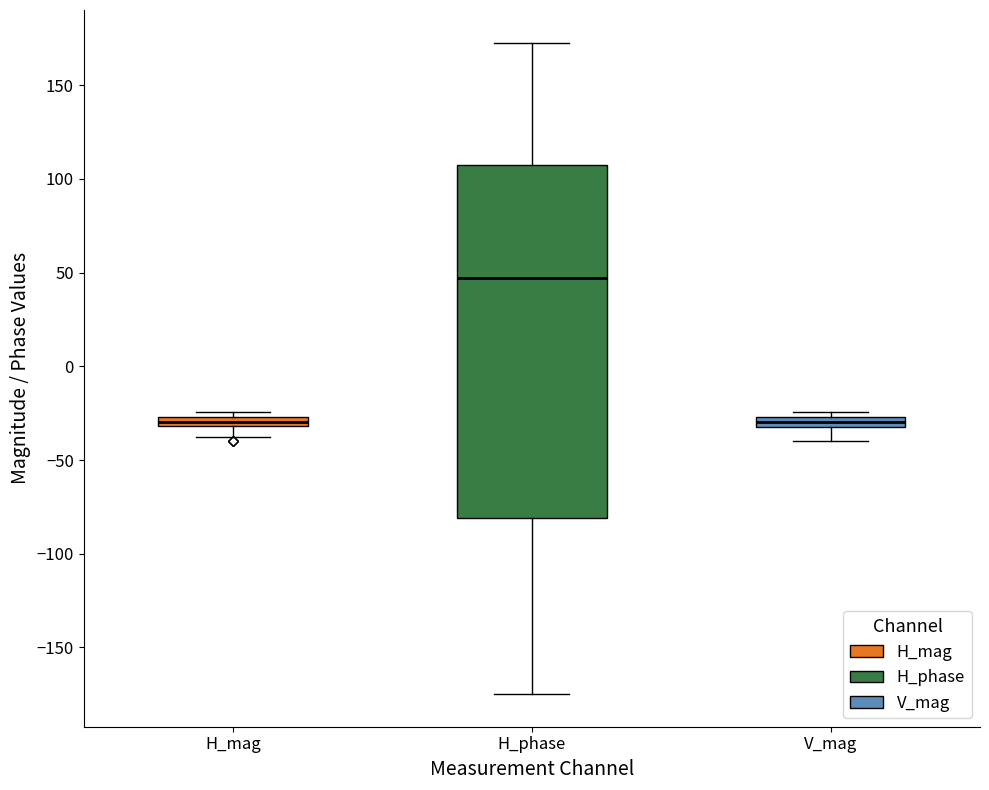

Comparing the boxes themselves (not the whiskers), which one is the tallest?

H_phase